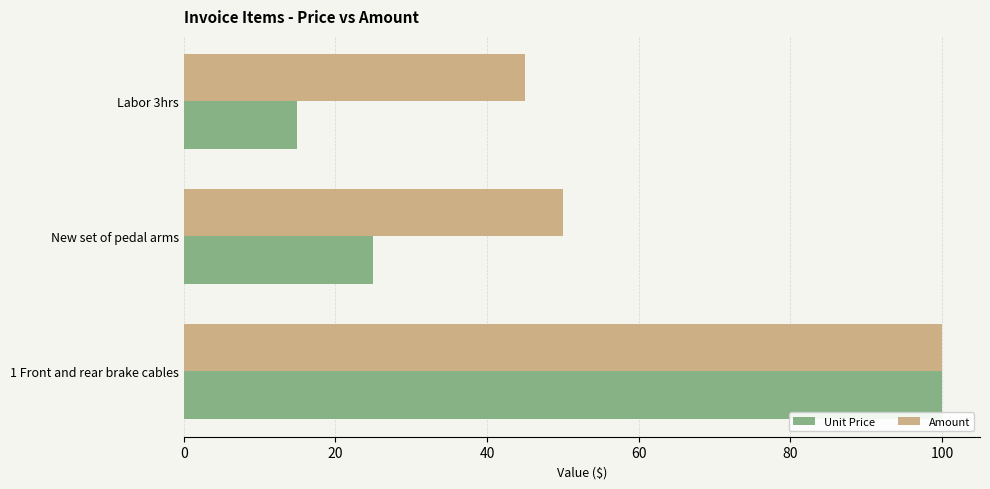

The Unit Price series shows 9 at Labor 3hrs. True or false?

False